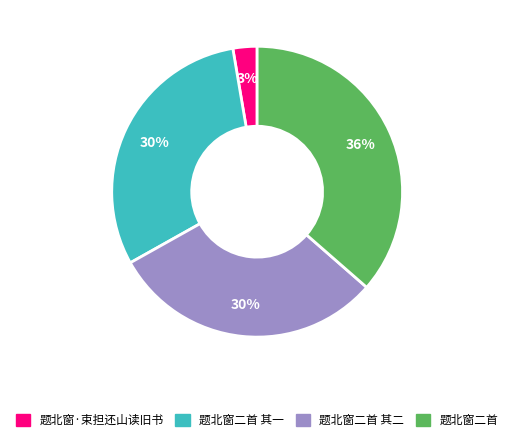

Is there any slice that represents more than half of the pie?

No